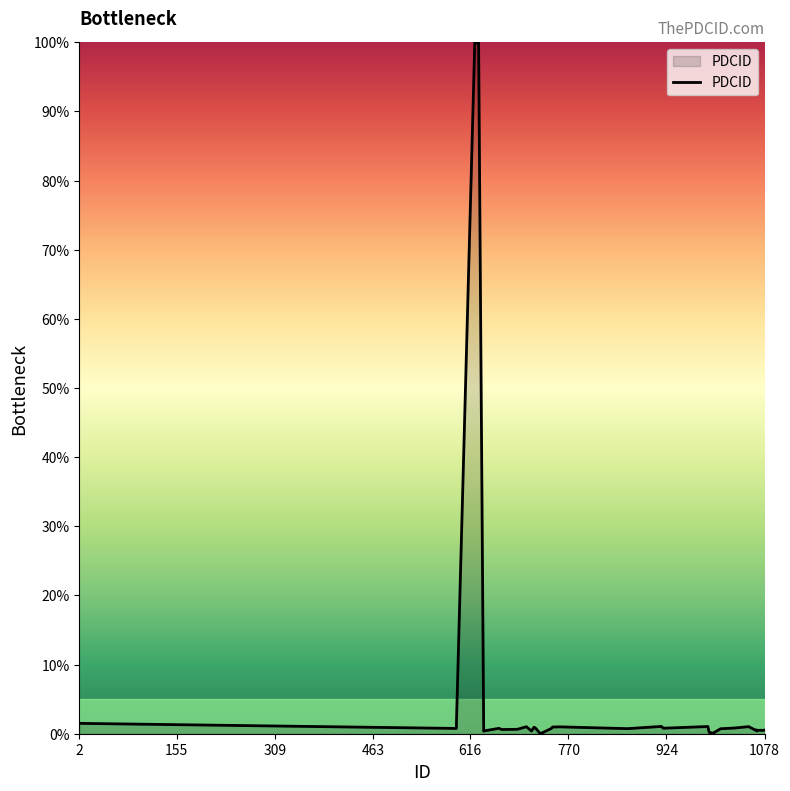

What is the maximum value shown in the chart?

100.0